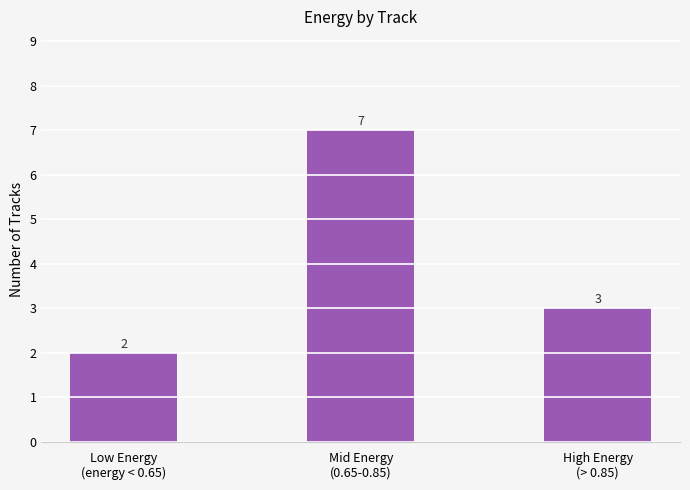

How many categories are shown in the chart?

3